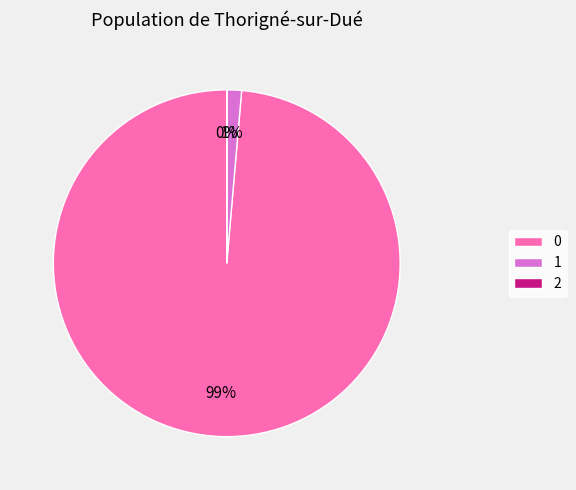

To the nearest percent, what is the average slice percentage?

33%